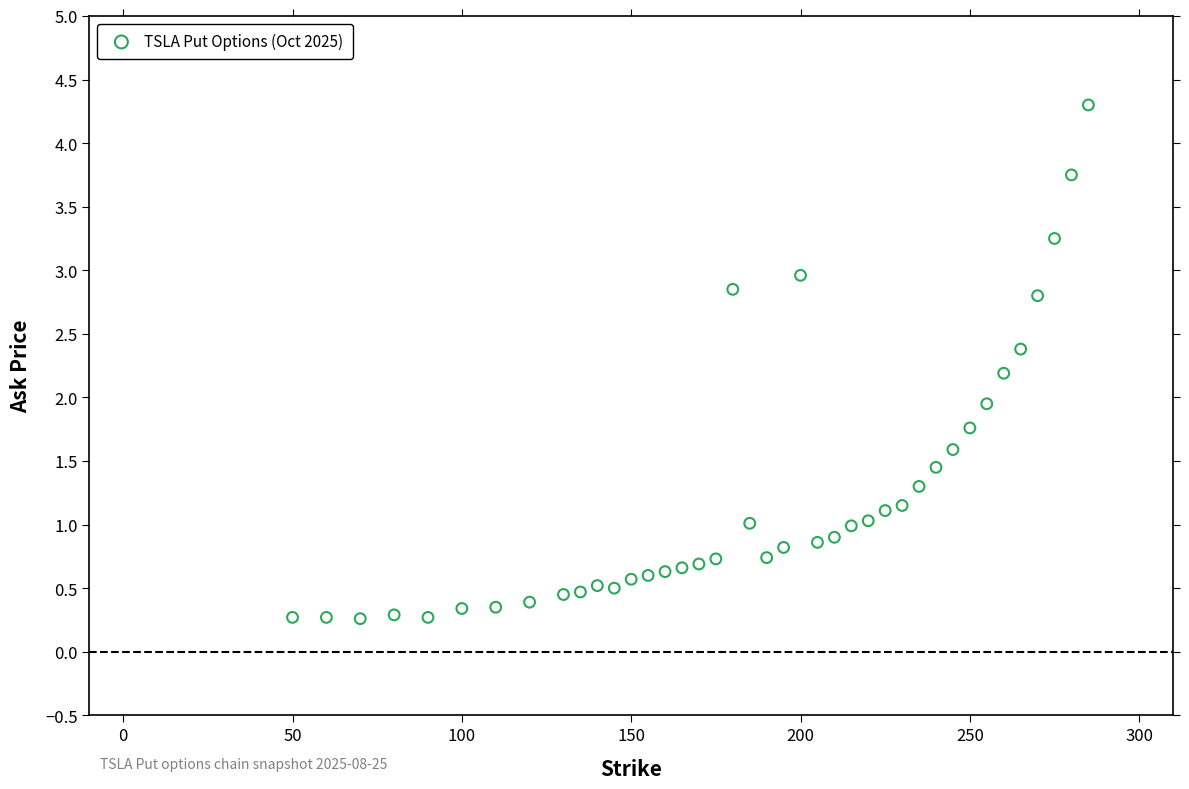

What is the range of X values (max minus min)?

235.0